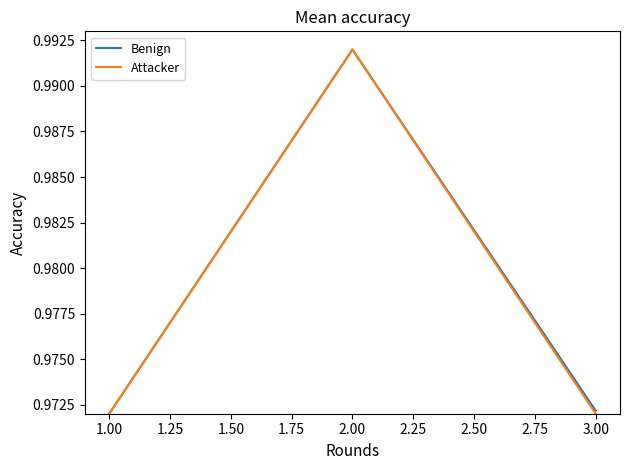

At which label does Benign reach its peak?

2.00